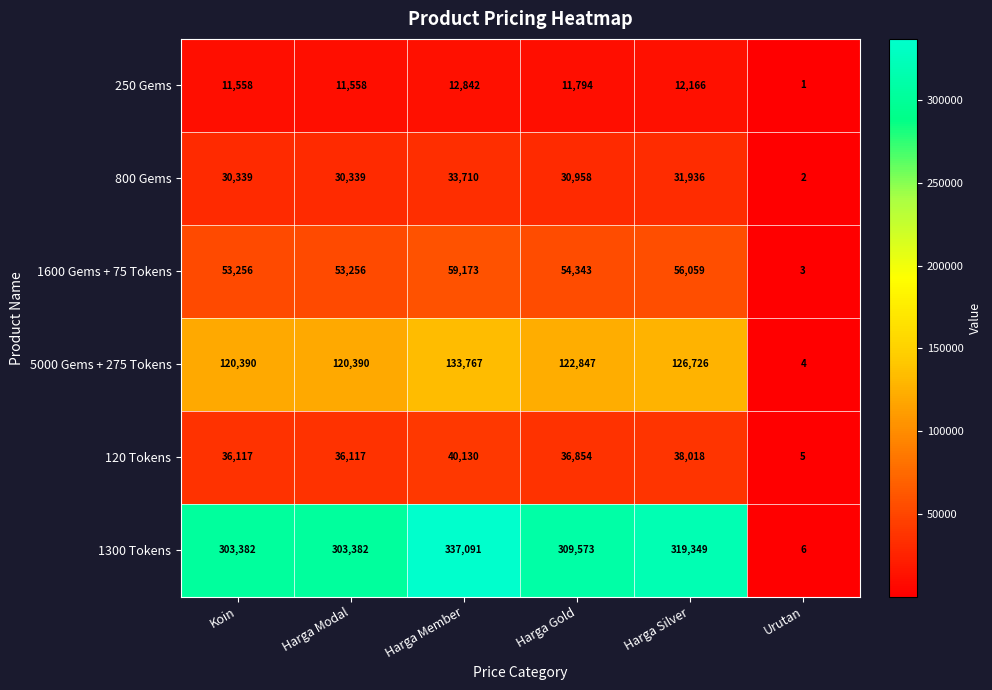

Is the value of 800 Gems at Harga Modal greater than the value of 1300 Tokens at Harga Modal?

No